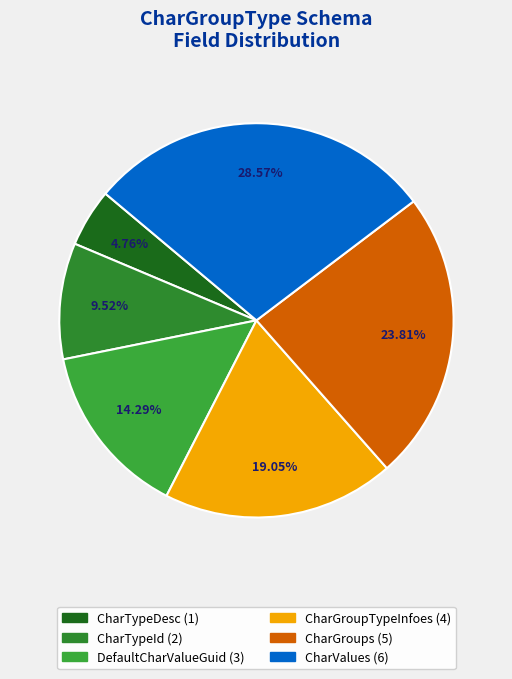

To the nearest percent, what is the difference between the CharValues and CharGroups slice percentages?

5%